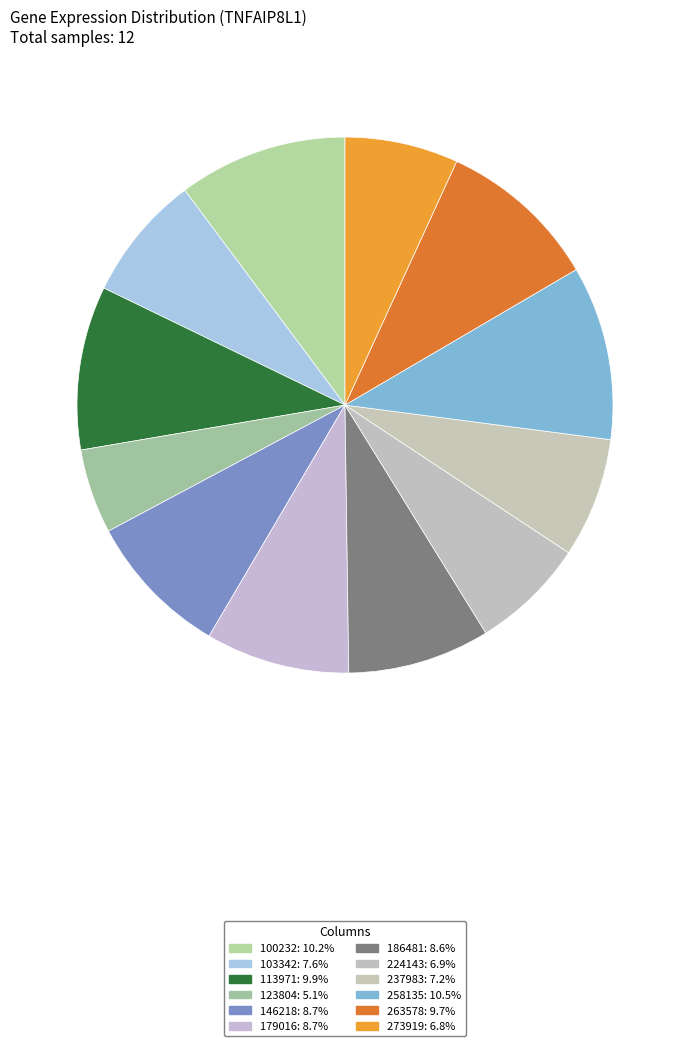

Which category has the smallest portion of the pie?

123804